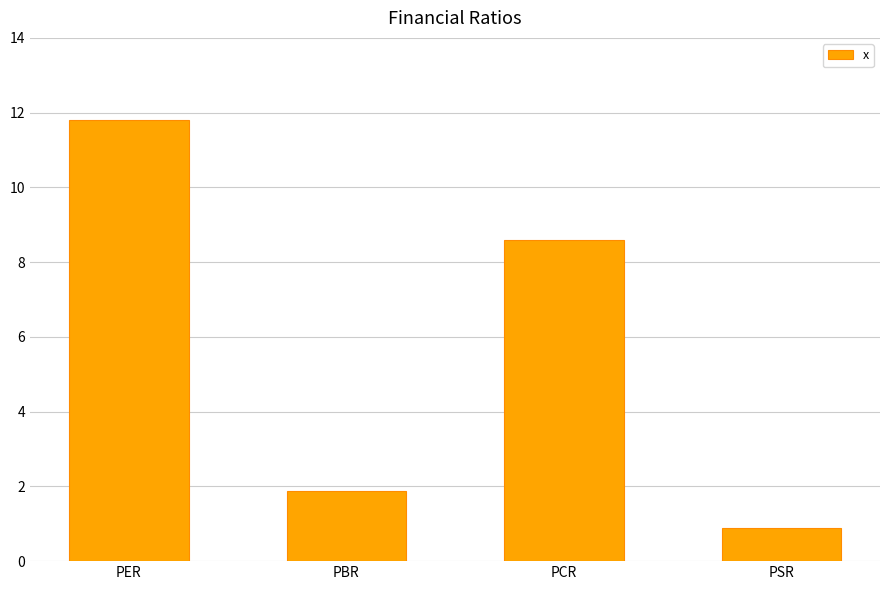

Which has a higher value, PCR or PER?

PER